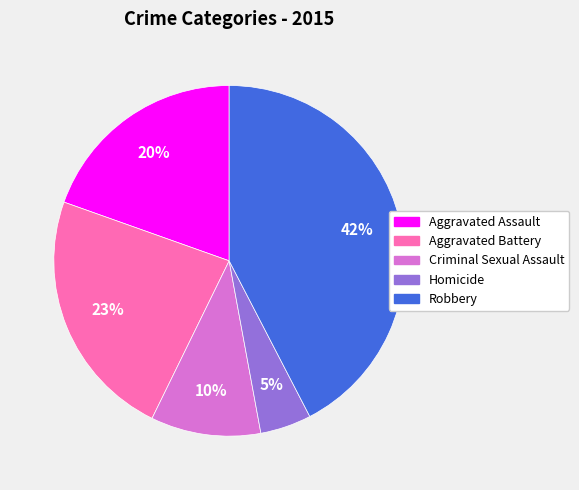

True or false: Aggravated Battery accounts for 23% of the total.

True